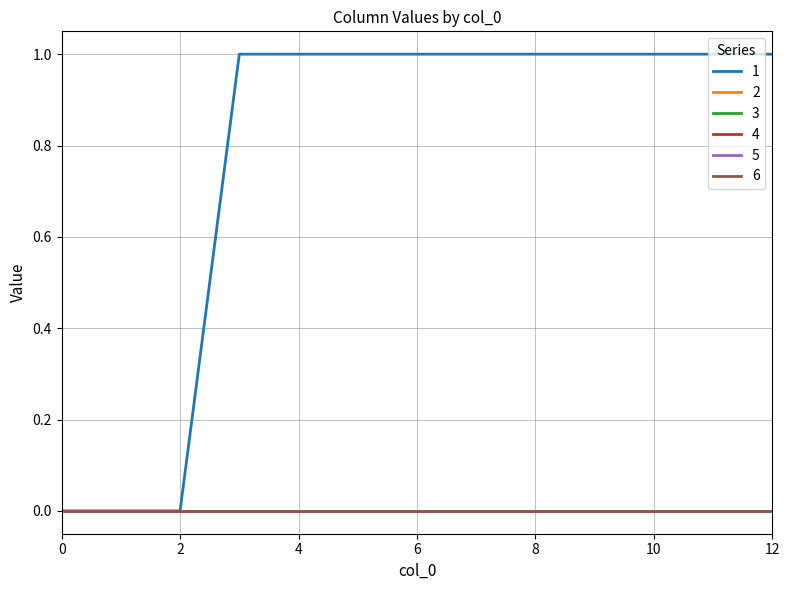

Does the chart have visible grid lines?

Yes